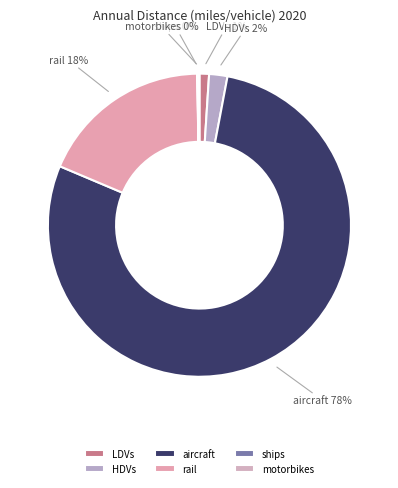

The HDVs slice represents 2% of the pie. True or false?

True